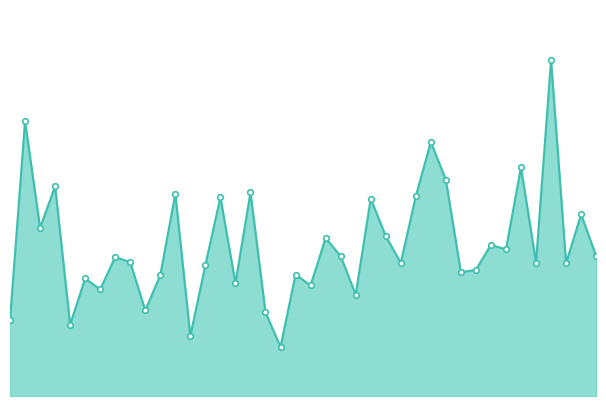

At which category does the data reach its first local valley?

20210618